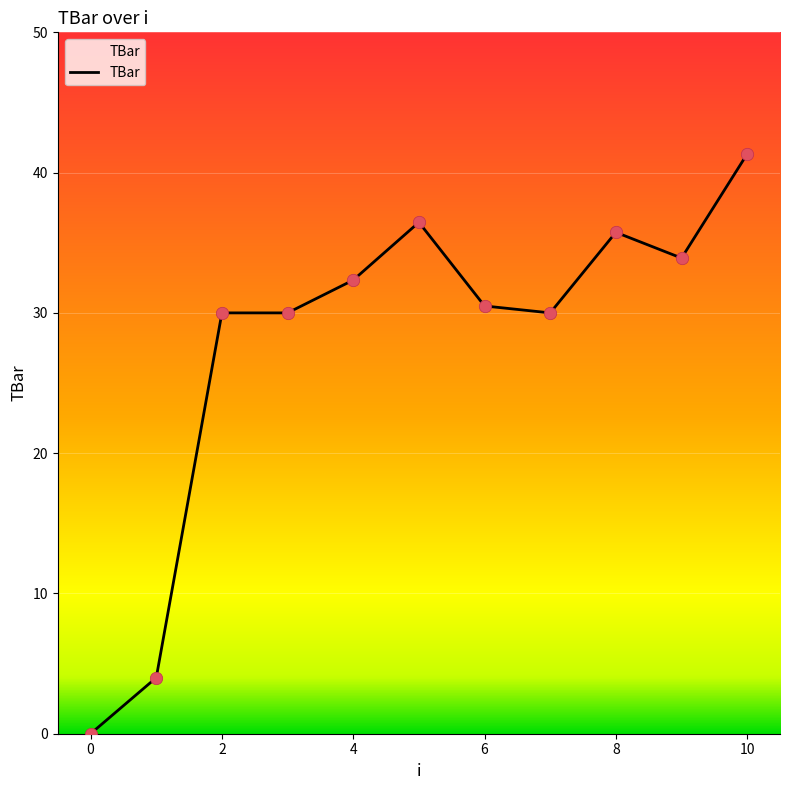

What is the difference between the maximum and minimum values?

41.3